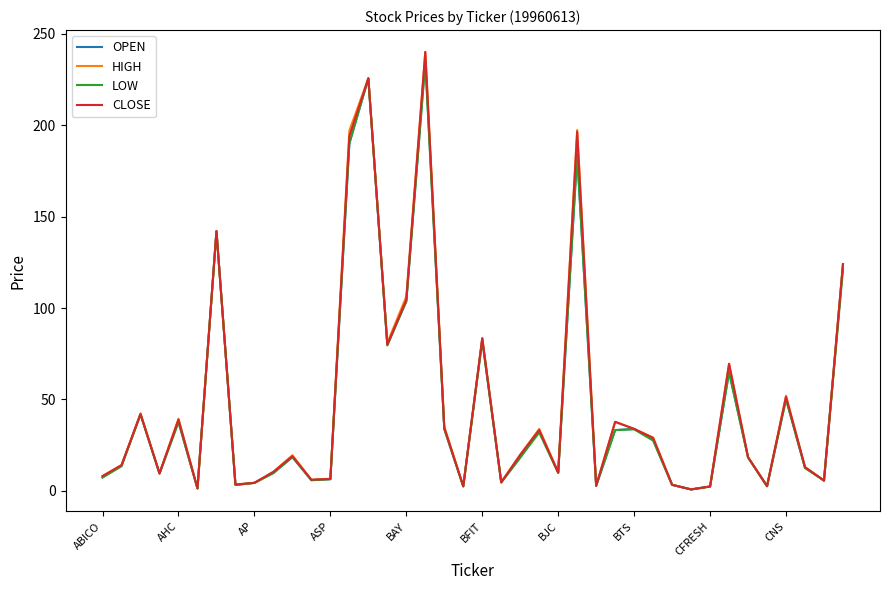

What is the maximum value shown in the chart?

240.0